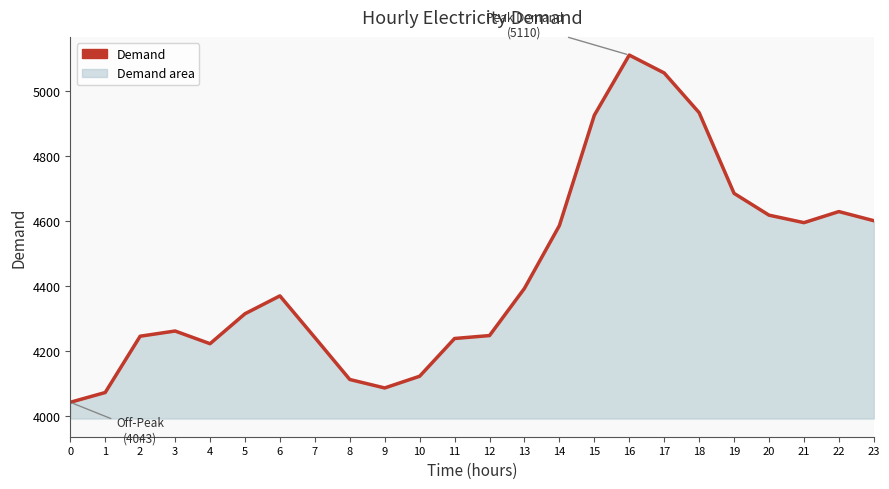

What is the difference between the values at 23 and 2?

355